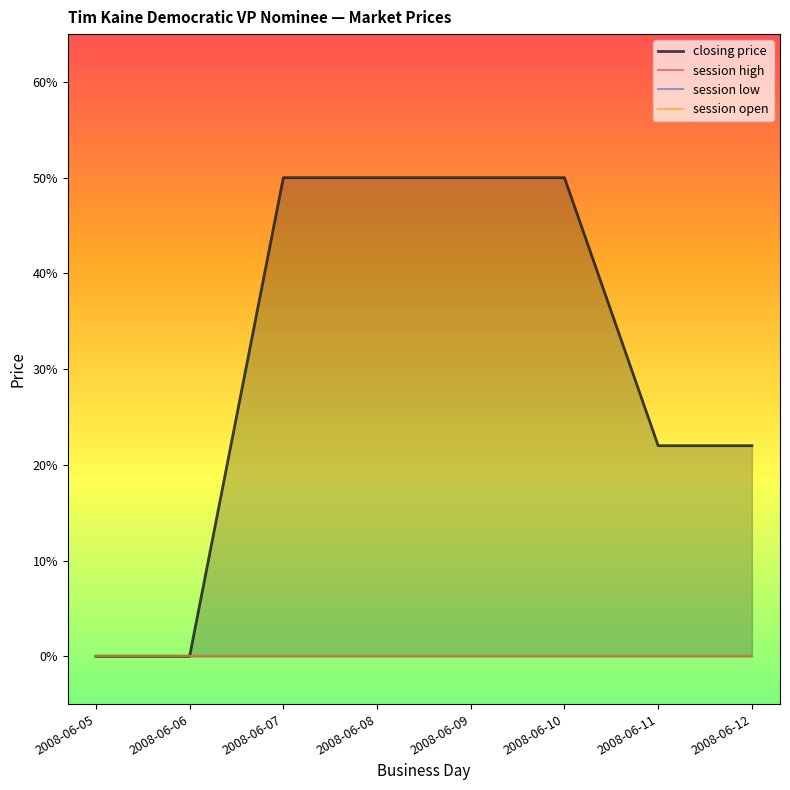

True or false: session open and session high cross at least once.

False